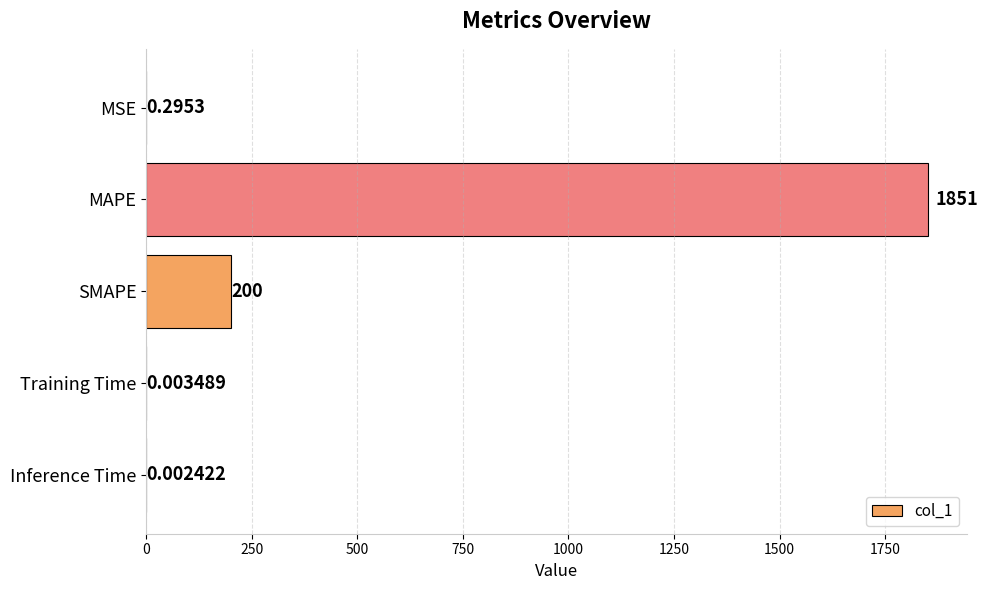

What is the average value?

410.2